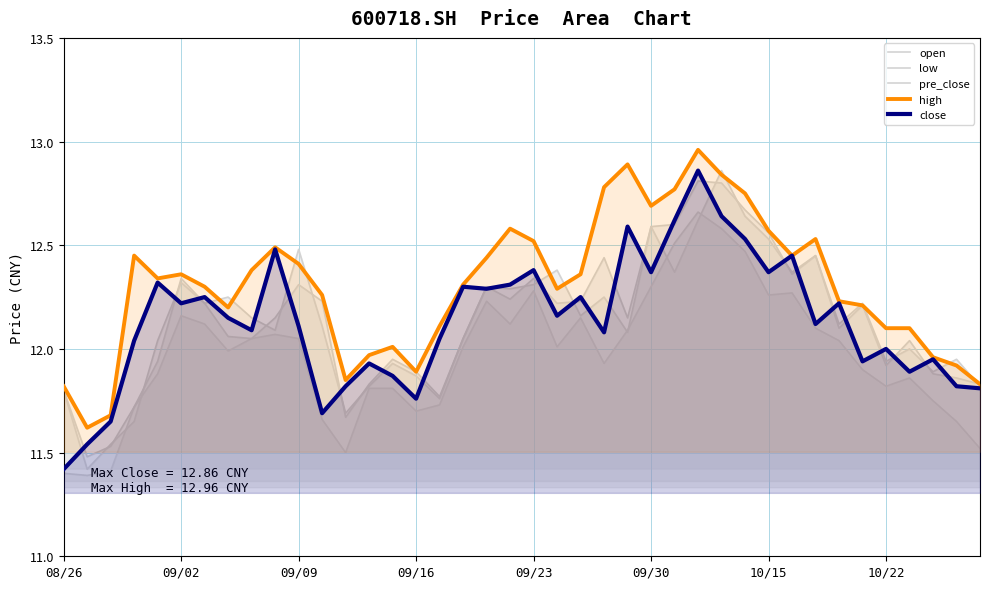

Which series changed the most between 12 and 38?

pre_close